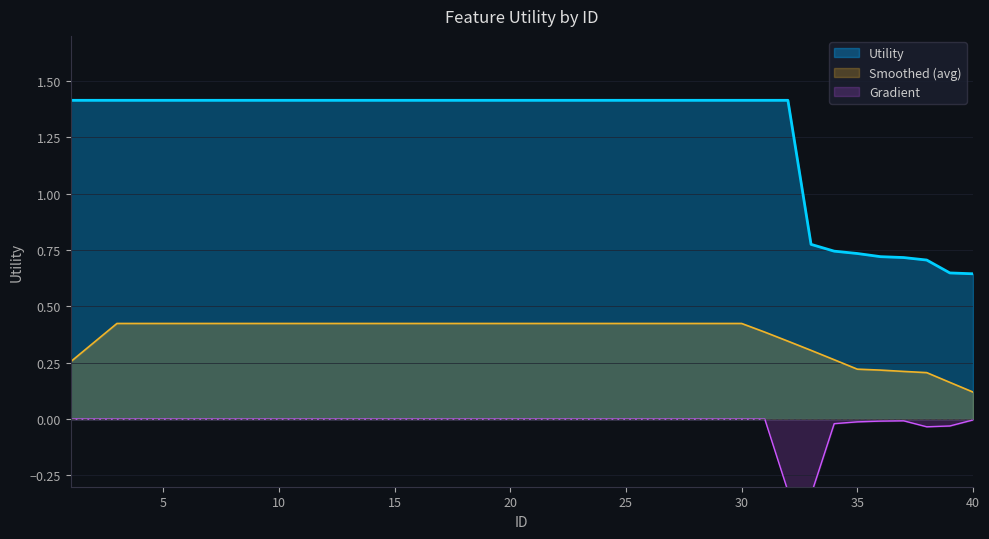

List the labels in order of value, largest first.

1, 2, 3, 4, 5, 6, 7, 8, 9, 10, 11, 12, 13, 14, 15, 16, 17, 18, 19, 20, 21, 22, 23, 24, 25, 26, 27, 28, 29, 30, 31, 32, 33, 34, 35, 36, 37, 38, 39, 40